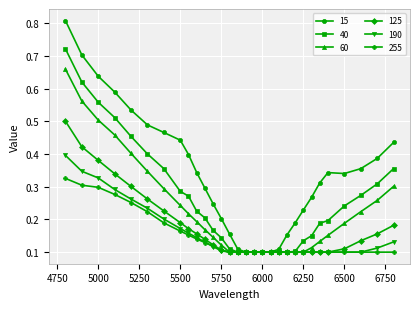

Which series has the largest total across all categories?

15